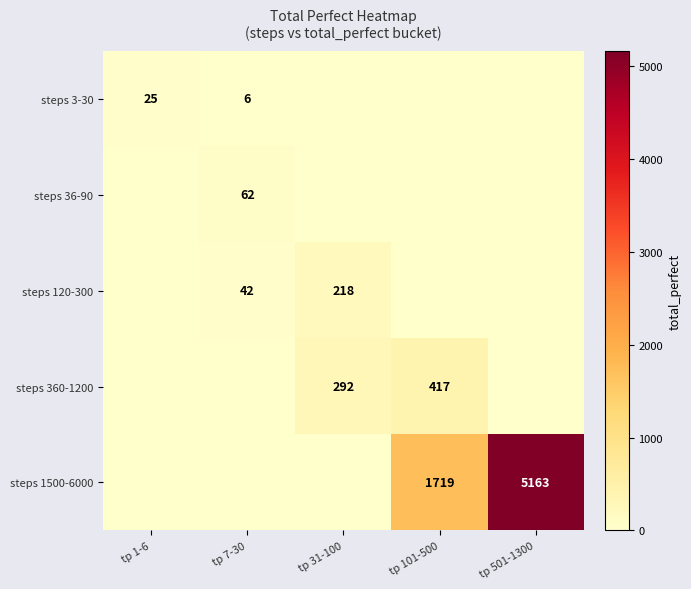

The value of steps 36-90 at tp 7-30 is 62. True or false?

True